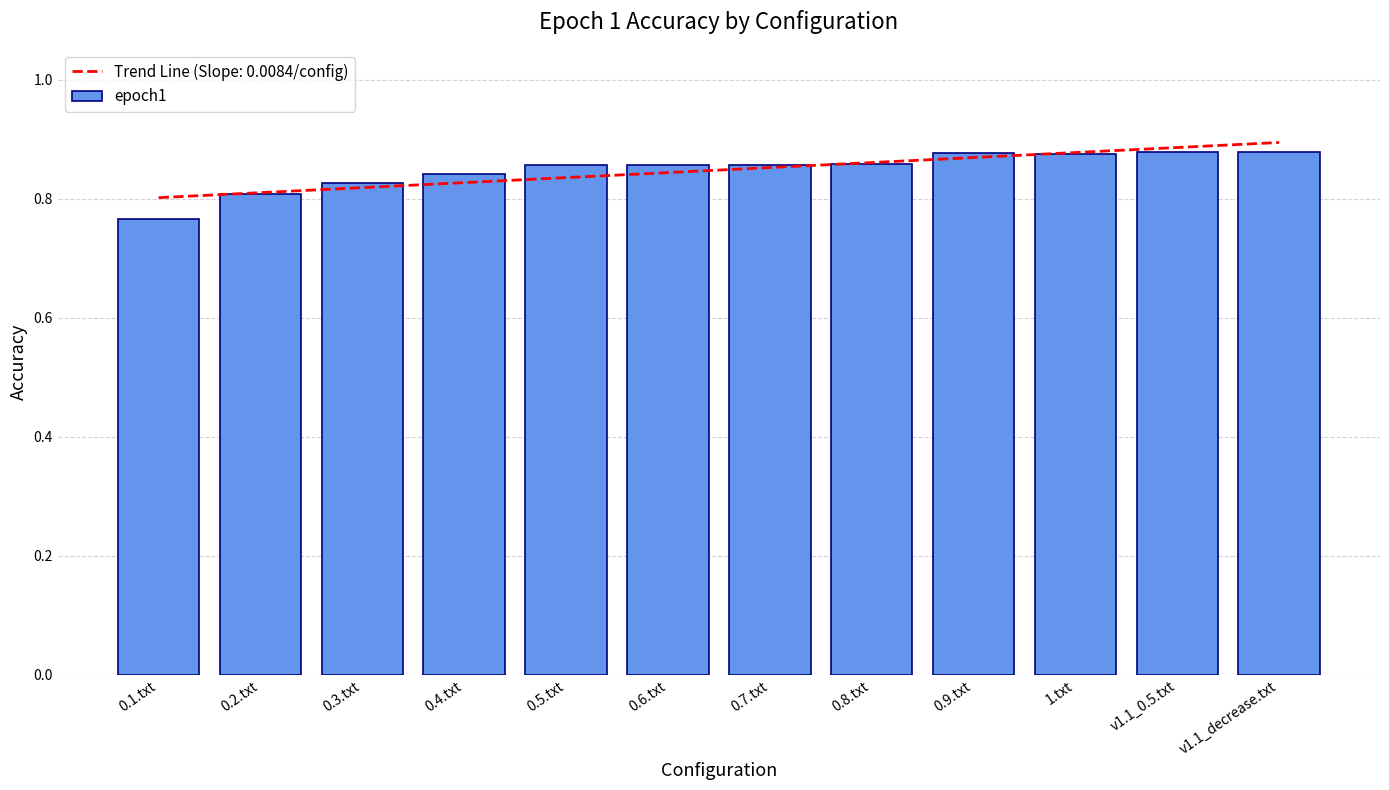

What is the average value?

0.8